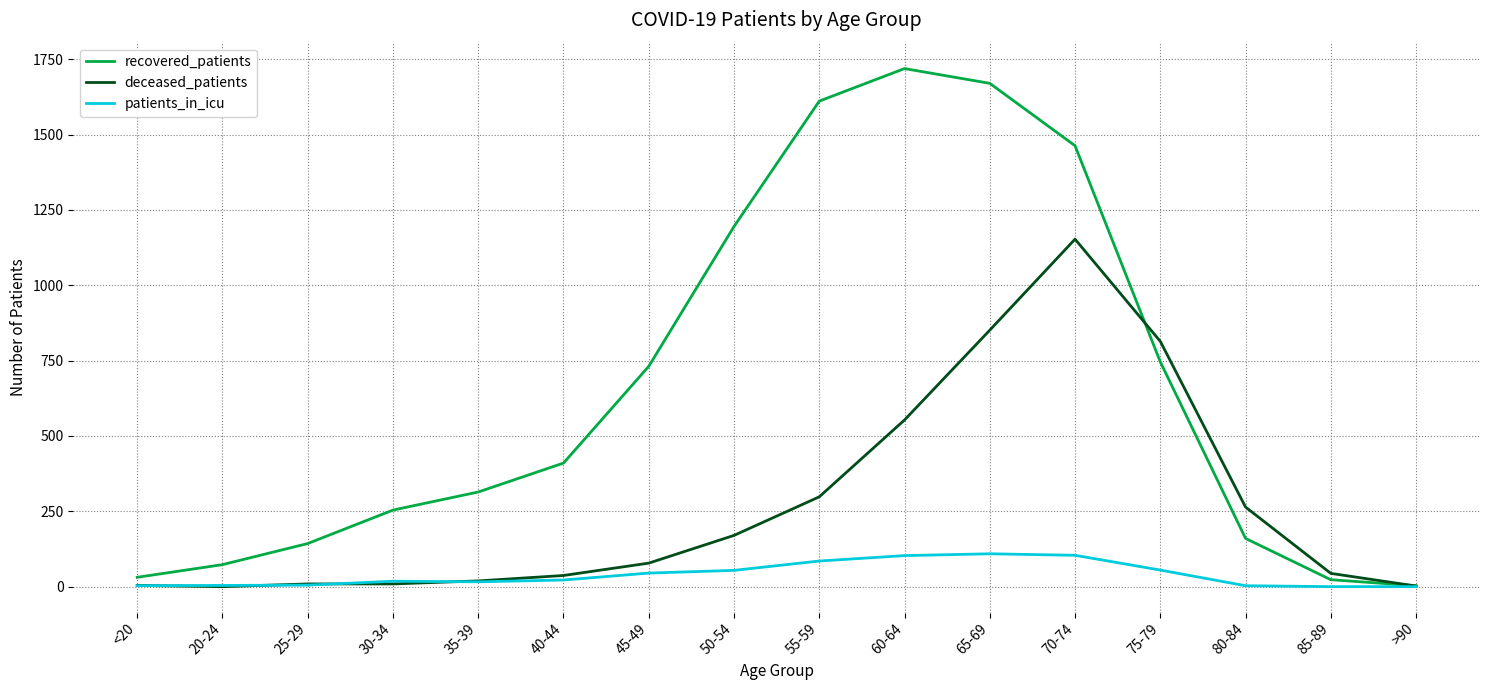

Which series has the largest range (max minus min)?

recovered_patients